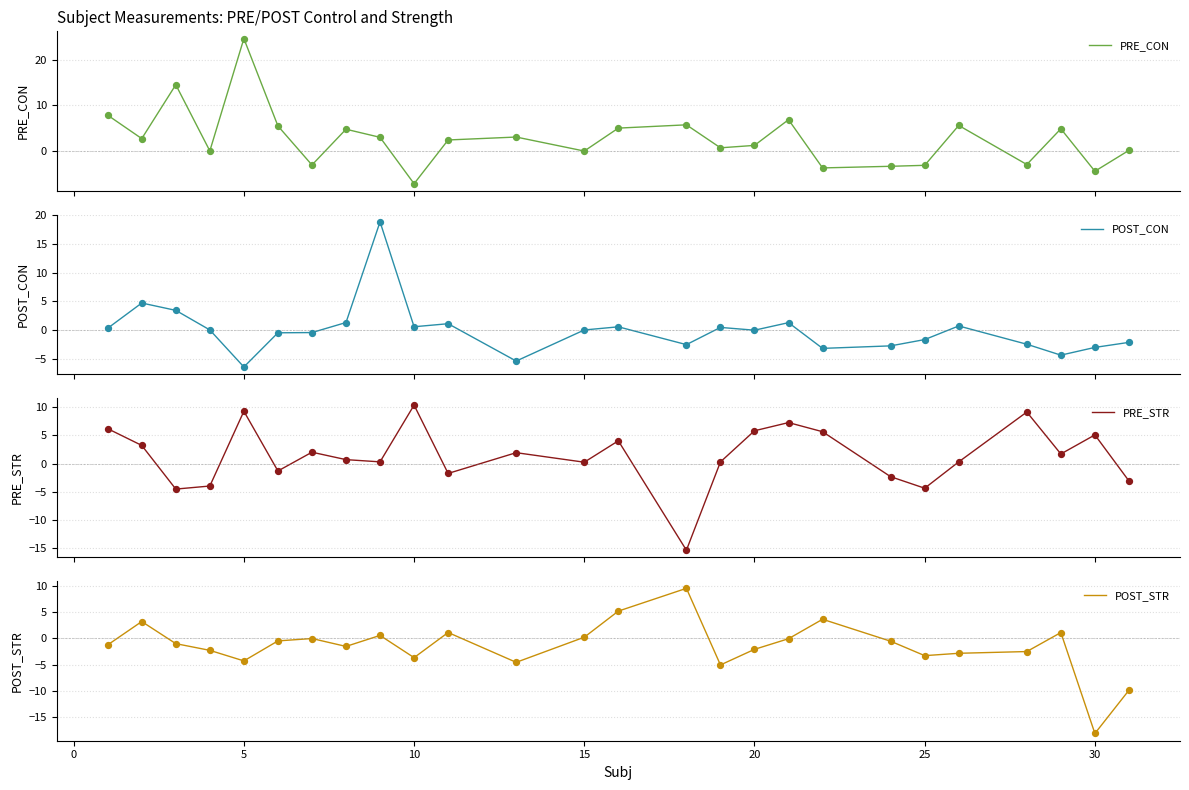

Is the value of PRE_CON at 10 greater than the value of POST_STR at 35?

No